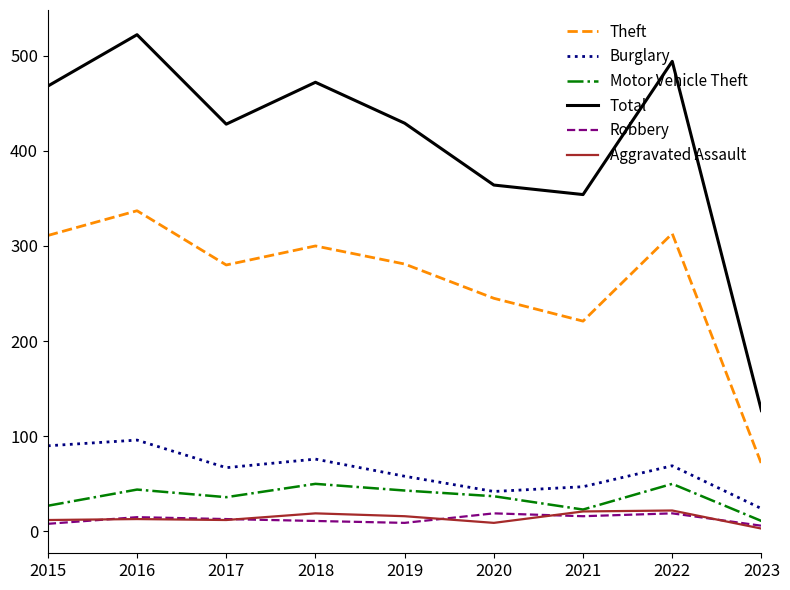

What is the difference between the Theft values at 2019 and 2021?

60